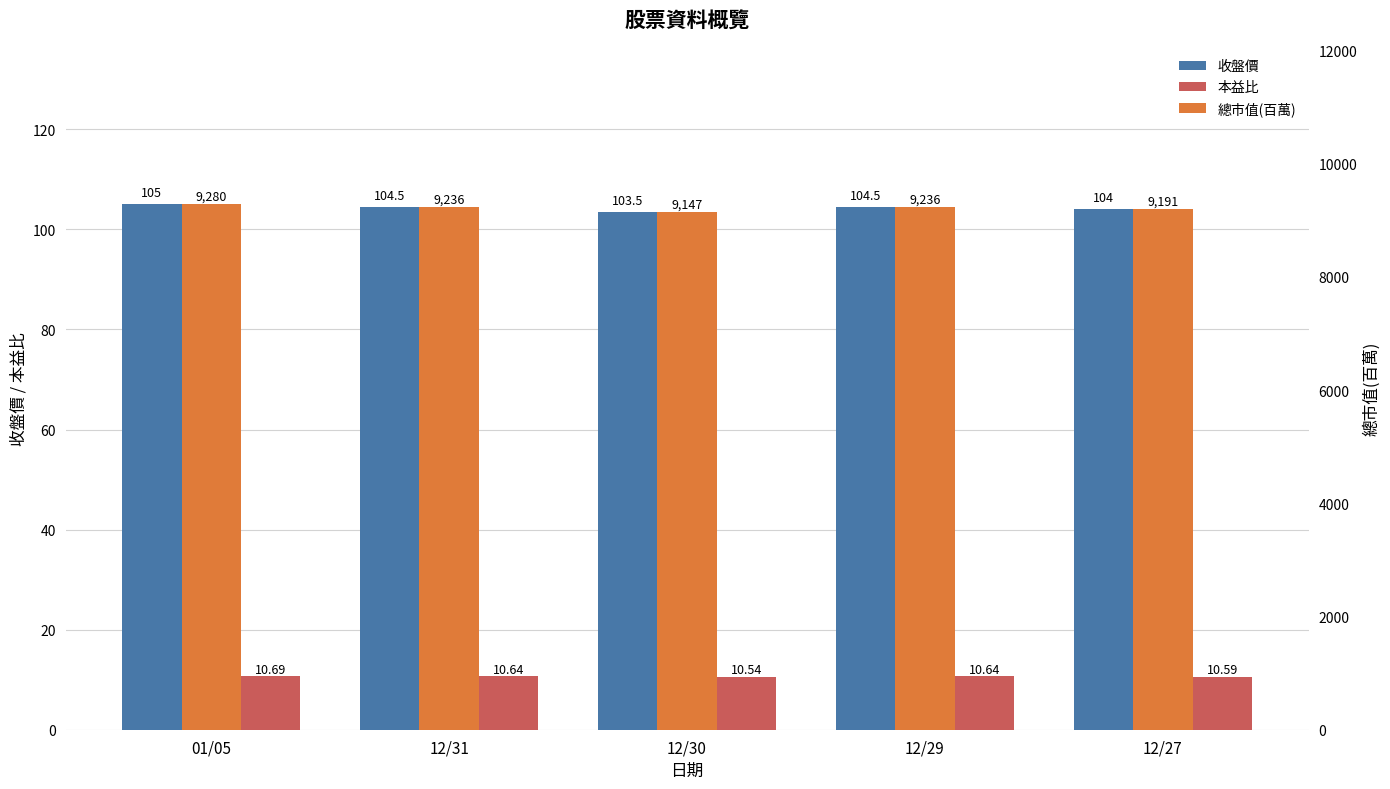

What is the lowest value of the 本益比 series?

10.5